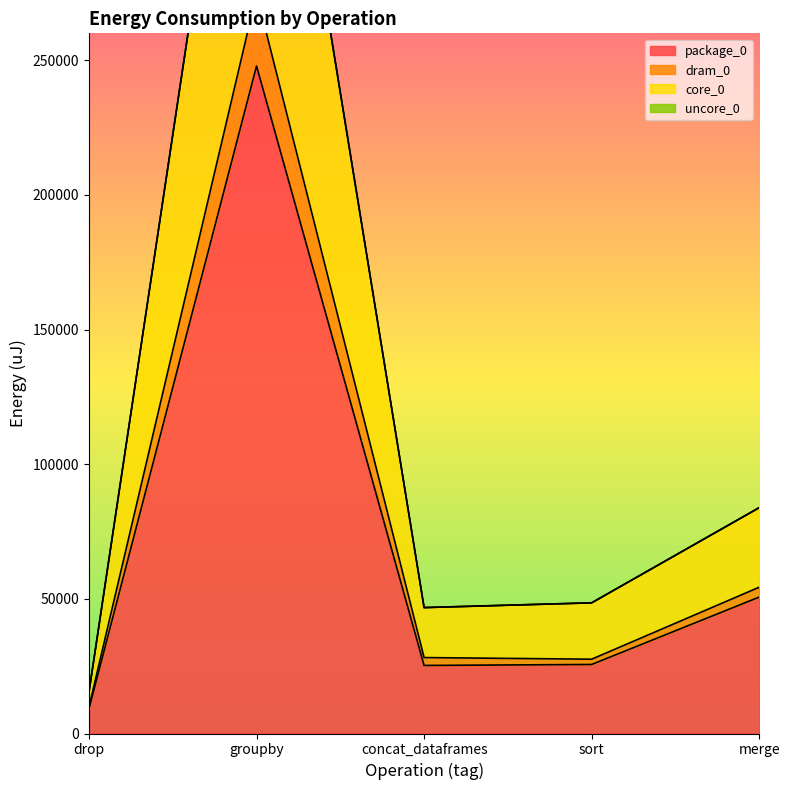

True or false: package_0 has a value of 405504 at groupby.

False